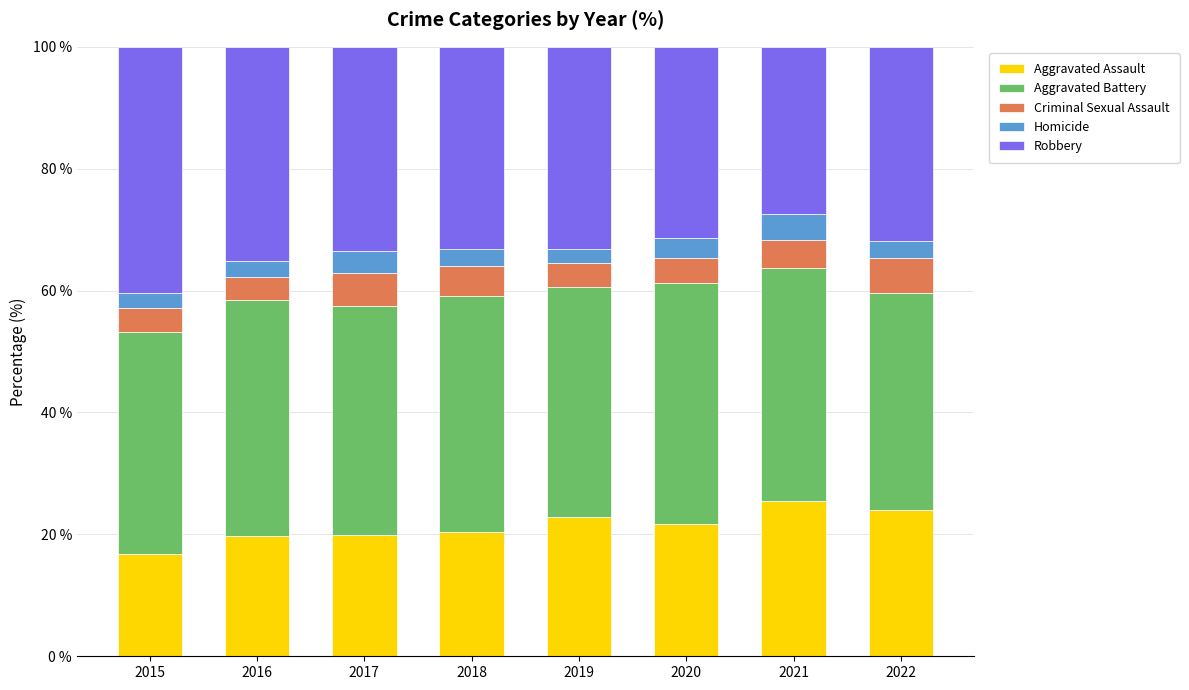

What is the lowest value of the Aggravated Assault series?

16.8